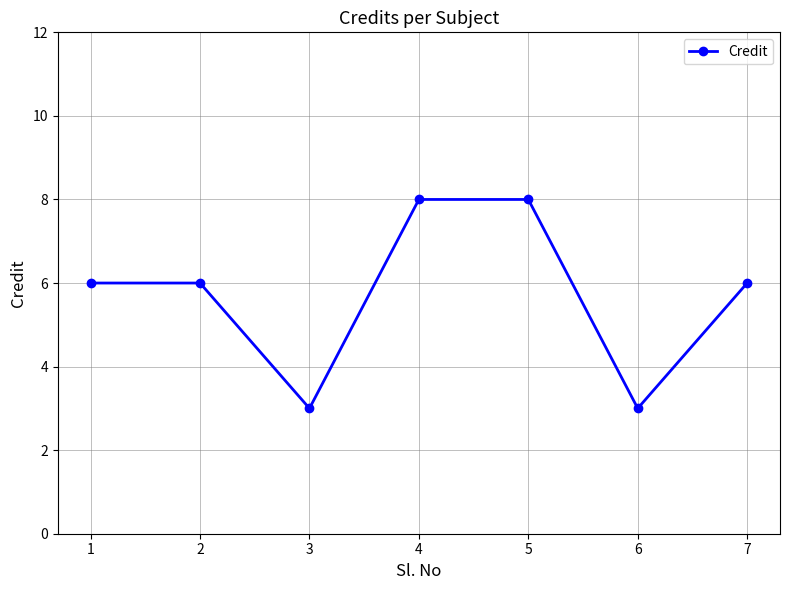

How many points are lower than both their immediate neighbors (excluding endpoints)?

2